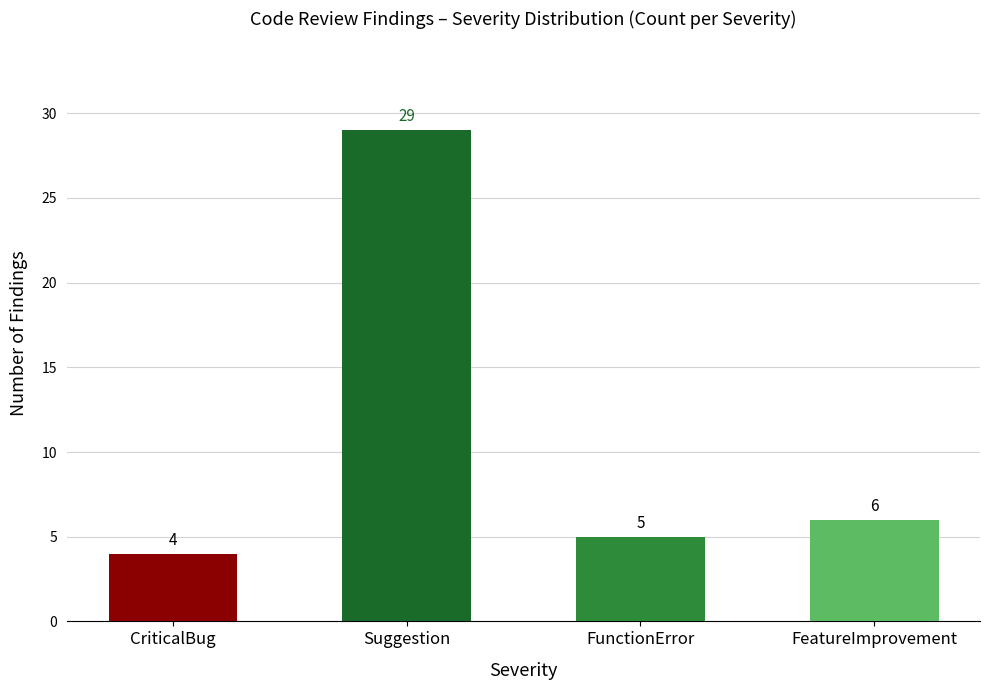

Rank the categories by value from lowest to highest.

CriticalBug, FunctionError, FeatureImprovement, Suggestion